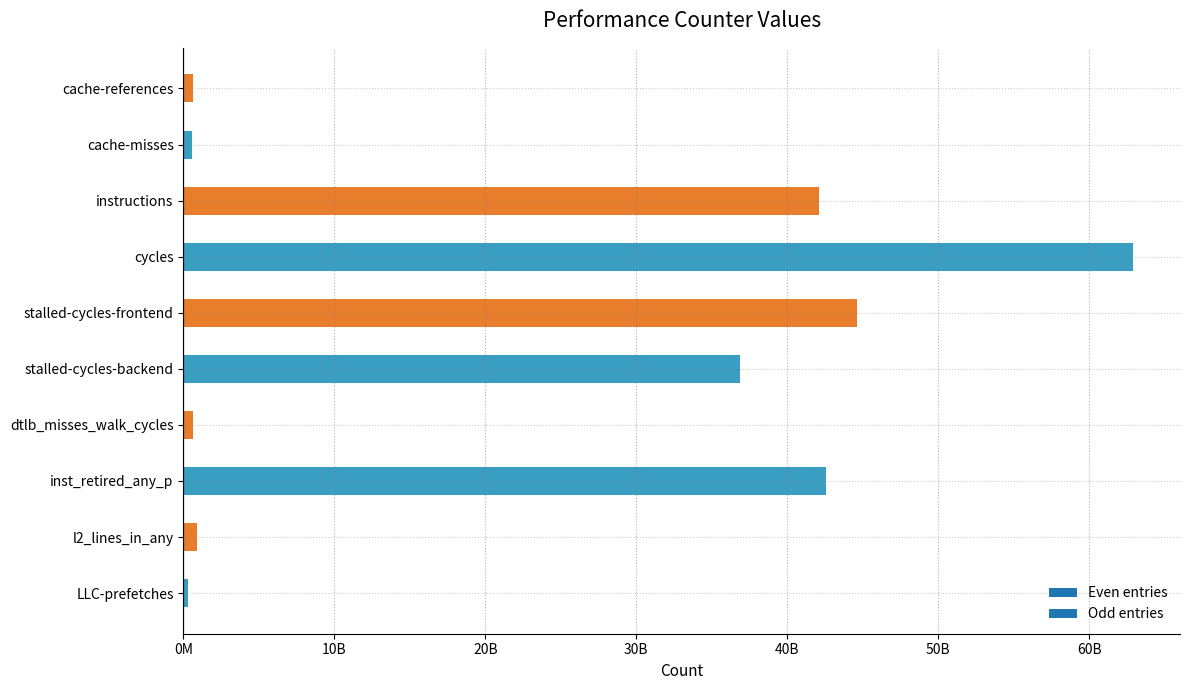

What is the difference between the second highest and minimum values?

44342708675